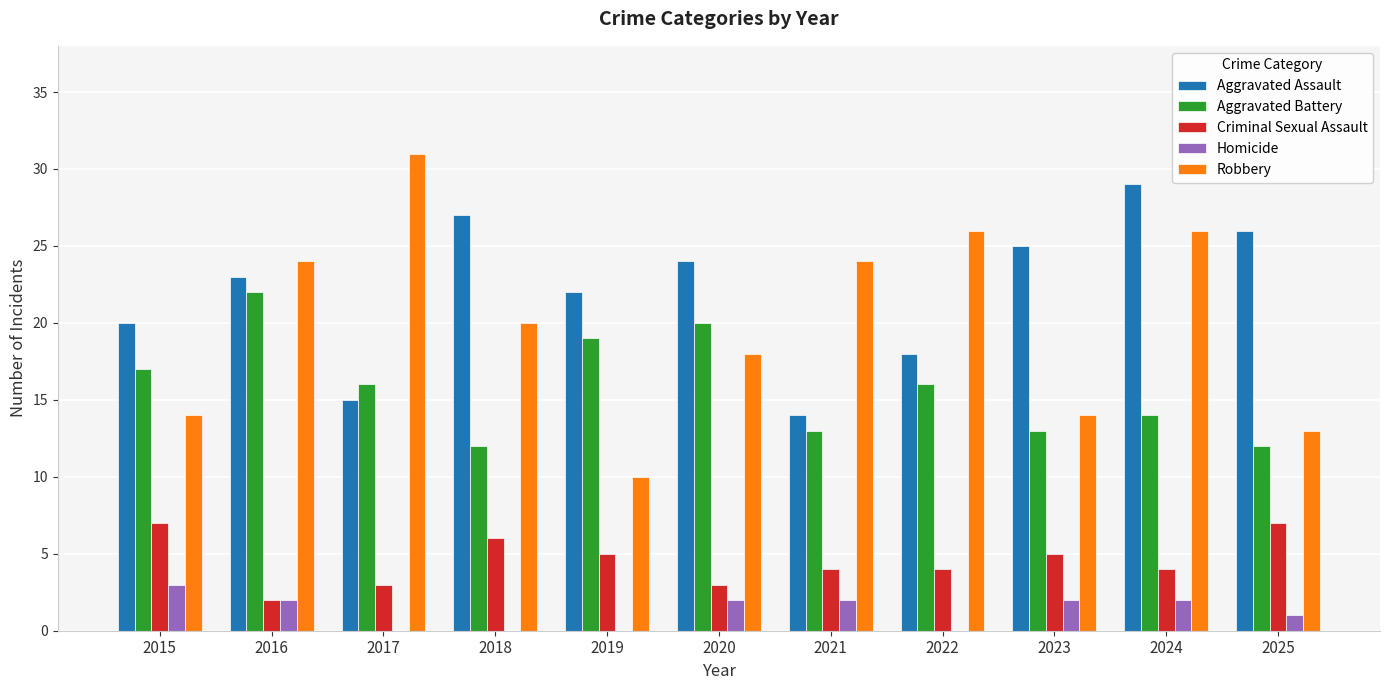

What is the average value of the Homicide series?

1